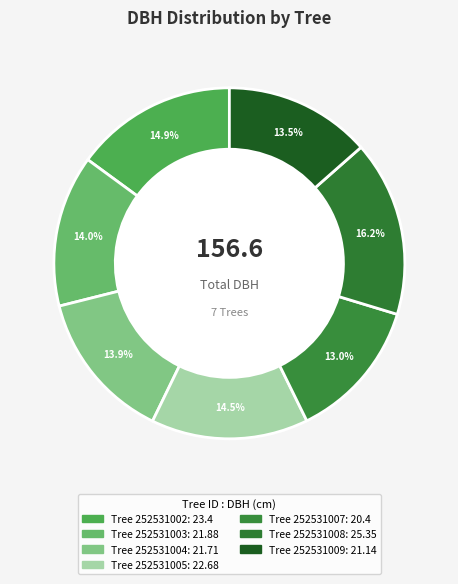

How many segments does this pie chart have?

7